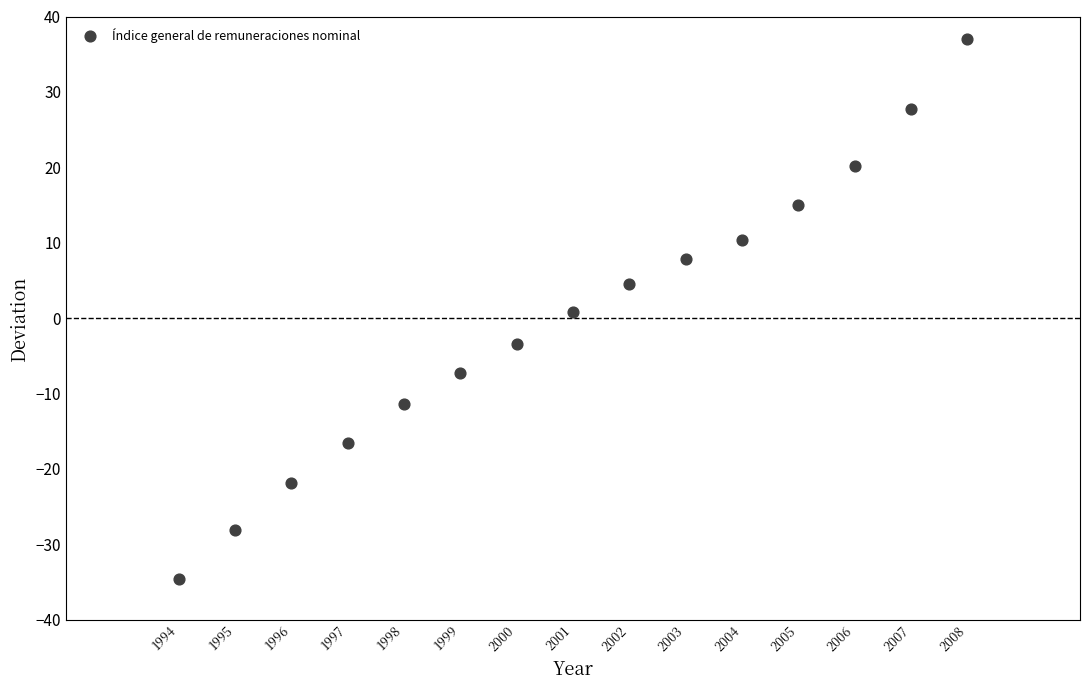

What is the range of X values (max minus min)?

14.0